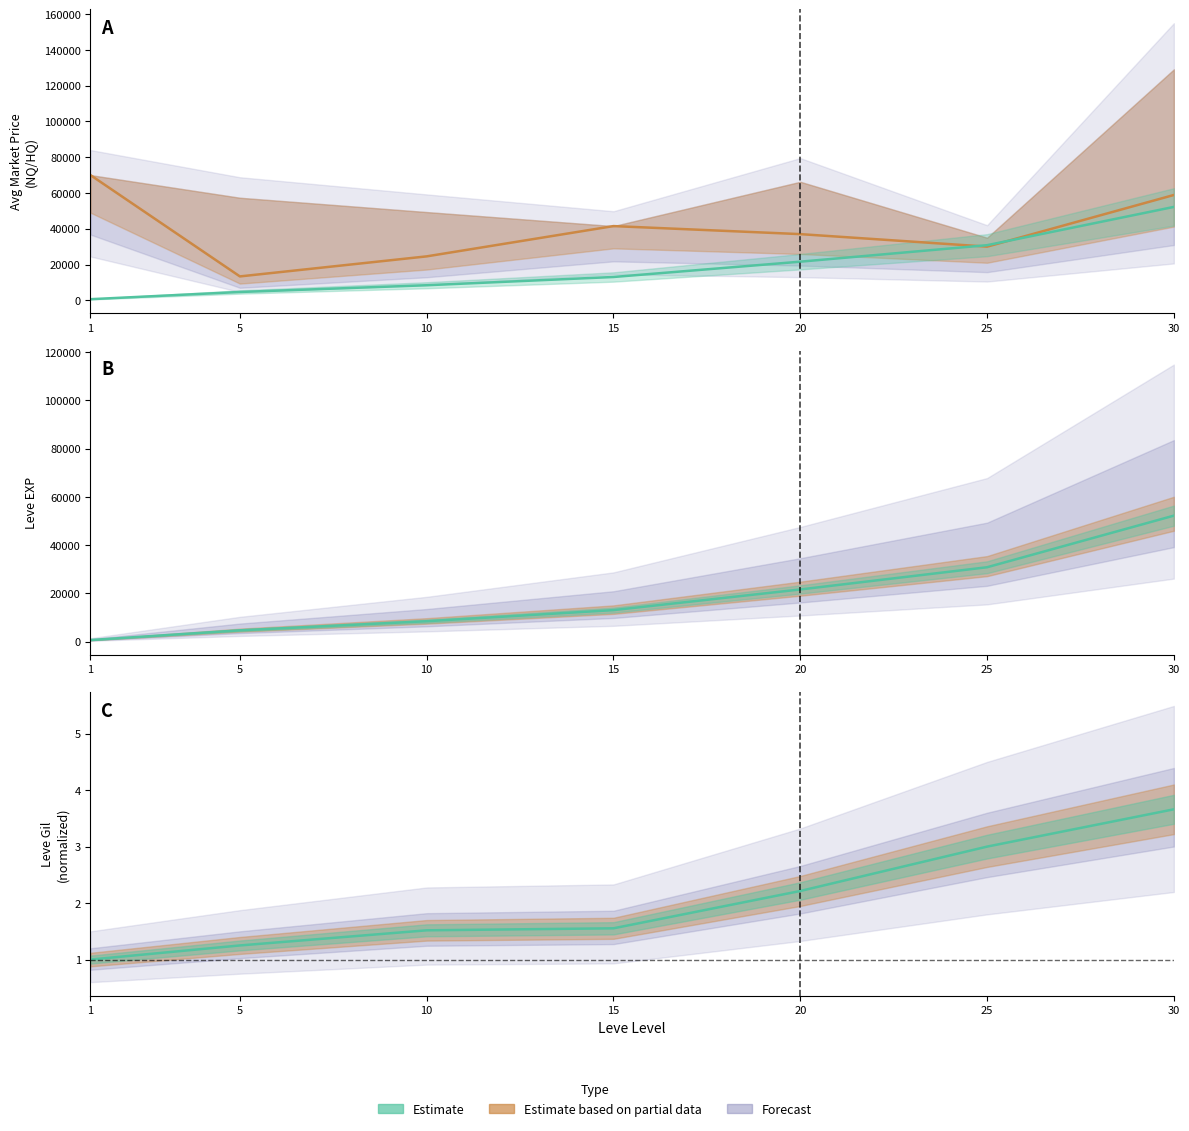

How many data points does each series have?

7